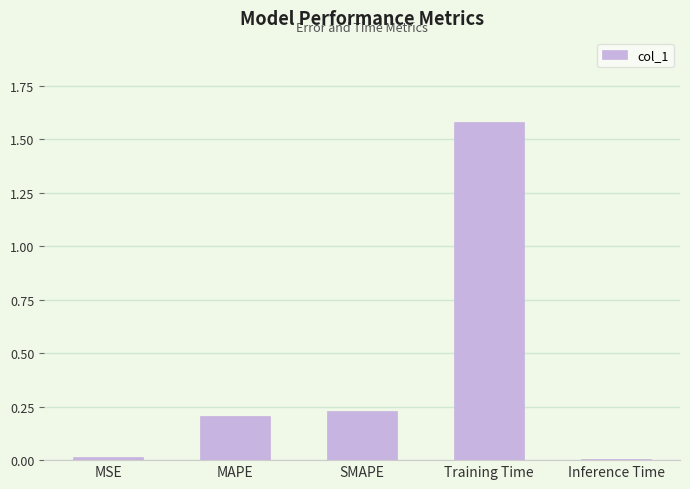

Count the number of data series in this chart.

1